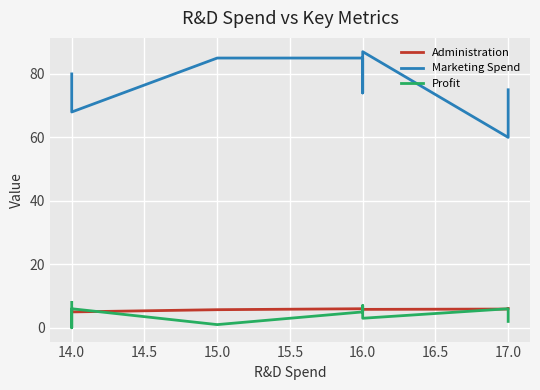

At 14.0, list the series in order from smallest to largest.

Profit, Administration, Marketing Spend